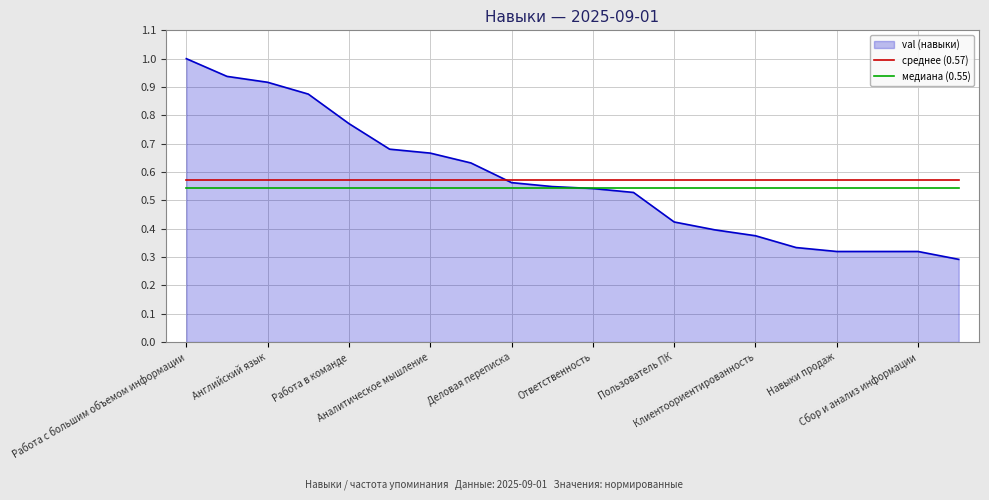

Count the number of categories in the chart.

20